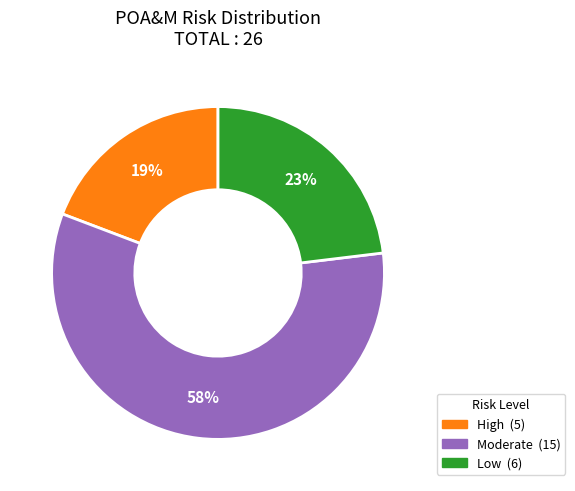

Is there a majority slice in this chart?

Yes